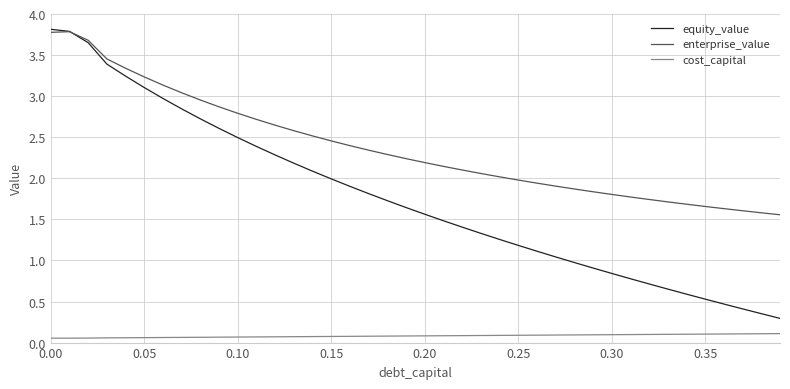

Rank the series by their average value, from lowest to highest.

cost_capital, equity_value, enterprise_value